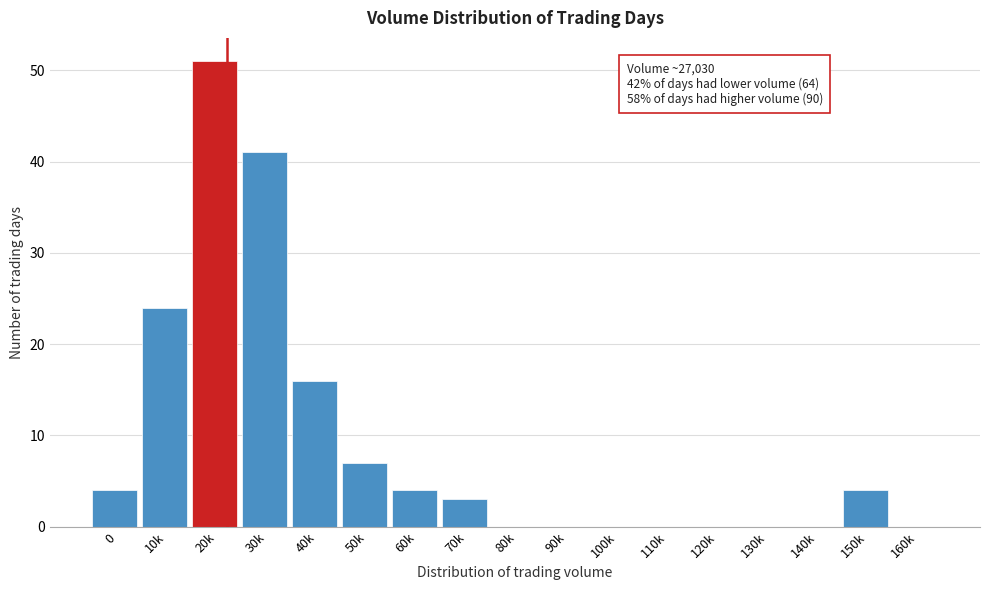

Reading left to right, list all the values displayed in this chart.

0=4	10k=24	20k=51	30k=41	40k=16	50k=7	60k=4	70k=3	80k=0	90k=0	100k=0	110k=0	120k=0	130k=0	140k=0	150k=4	160k=0